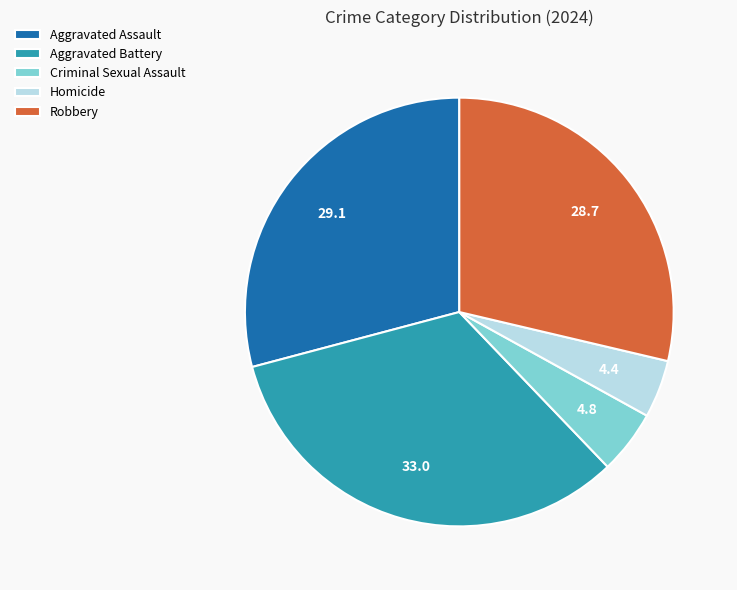

Is the sum of Criminal Sexual Assault and Homicide greater than half?

No